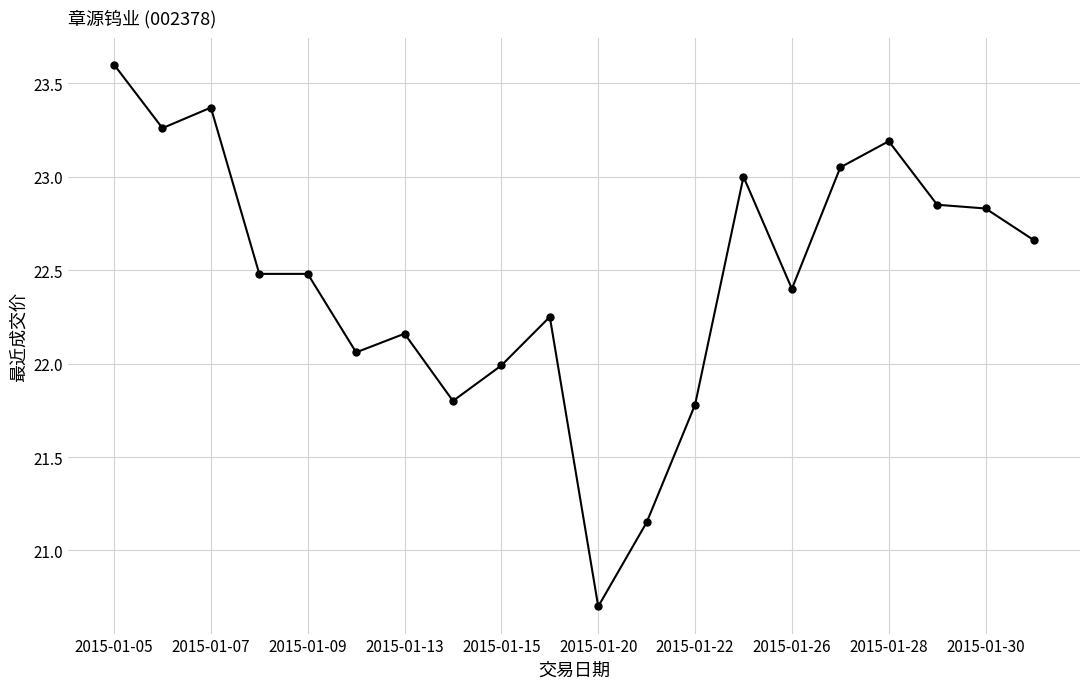

What is the average value?

22.5